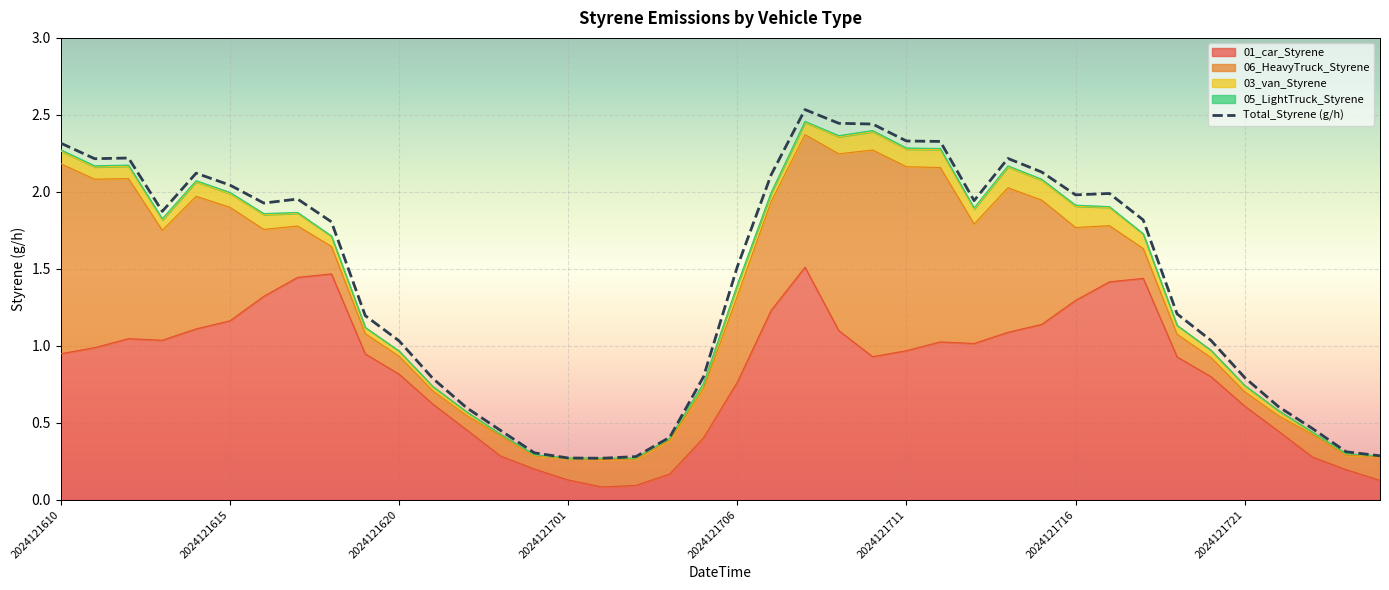

True or false: 01_car_Styrene has a value of 0.2 at 2024121703.

False